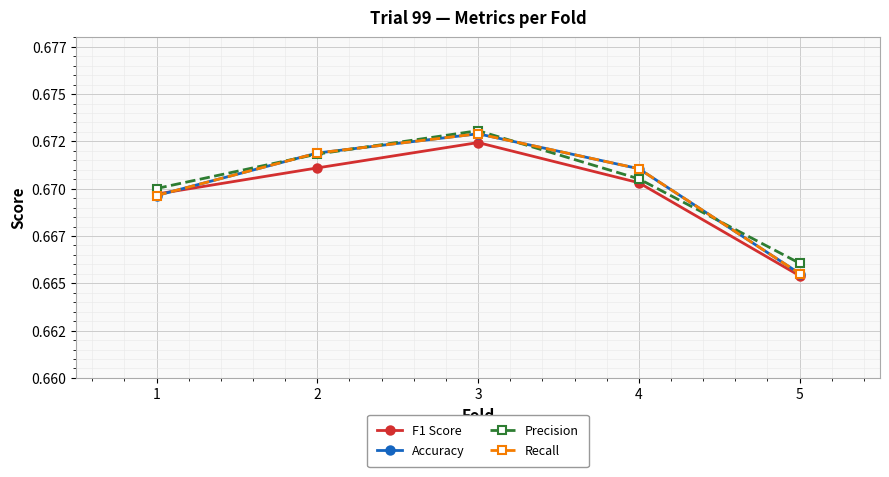

Is this an area chart (filled region under the line)?

No